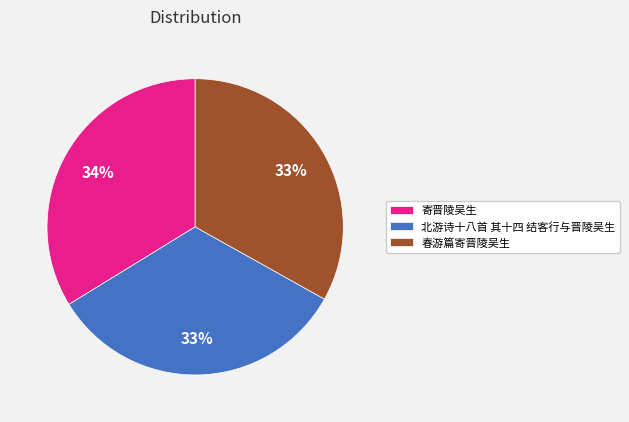

To the nearest percent, what percentage of the pie is 春游篇寄晋陵吴生?

33%